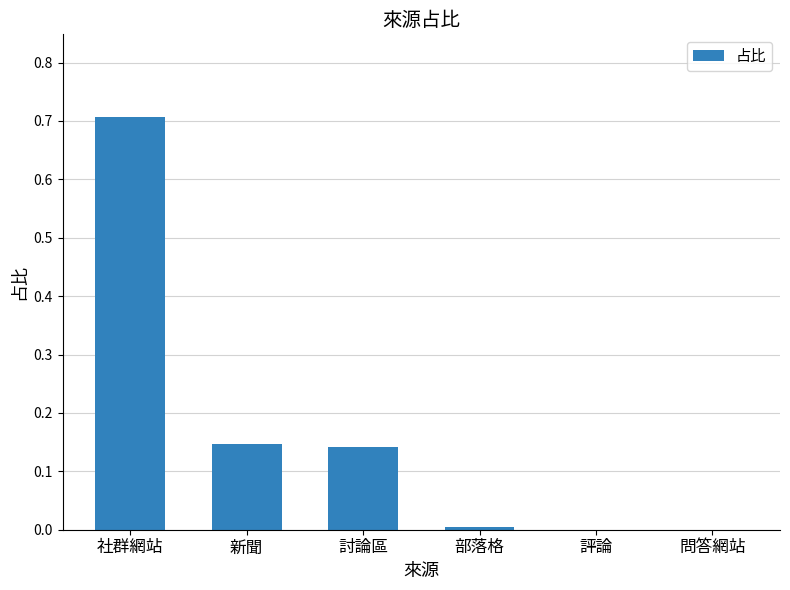

Does the chart contain stacked bars?

No